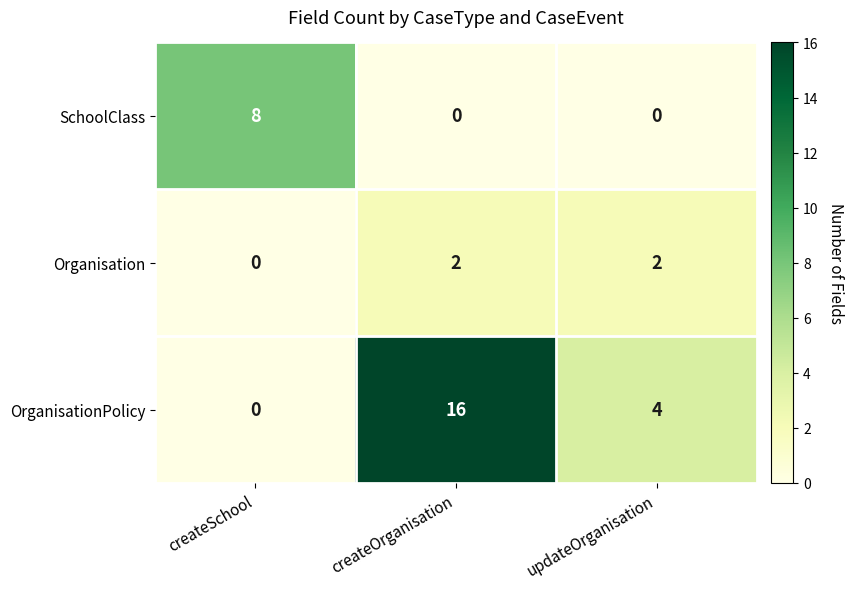

How many Organisation values are between 0 and 2?

3